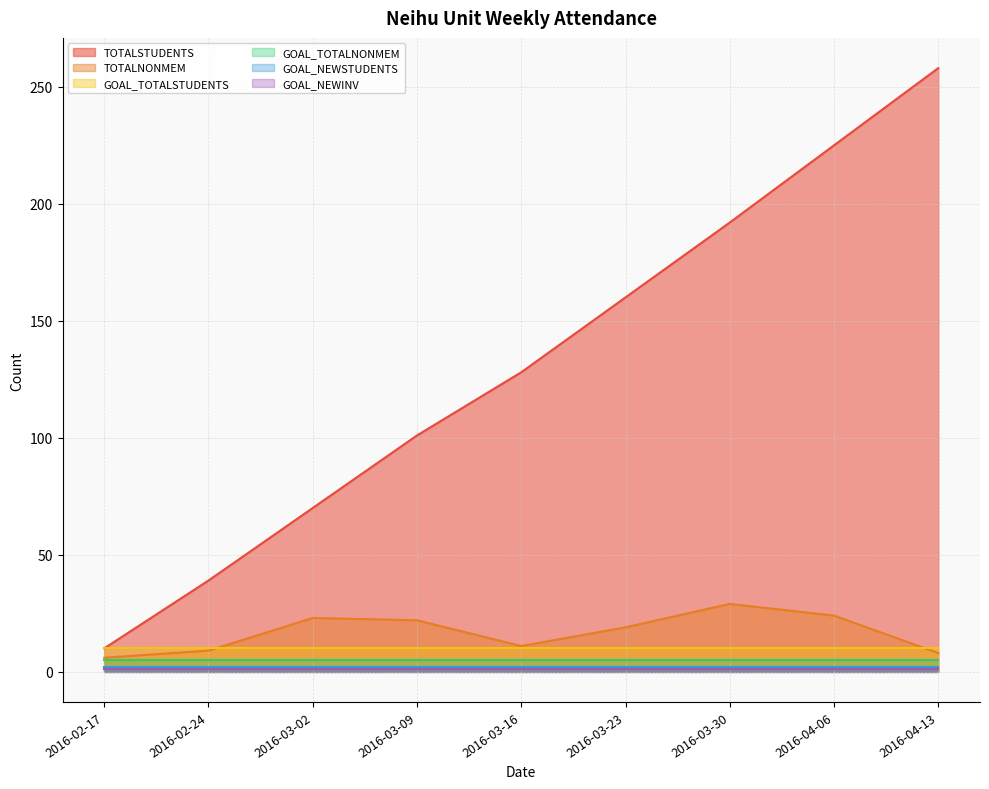

Which series has the largest total across all categories?

TOTALSTUDENTS